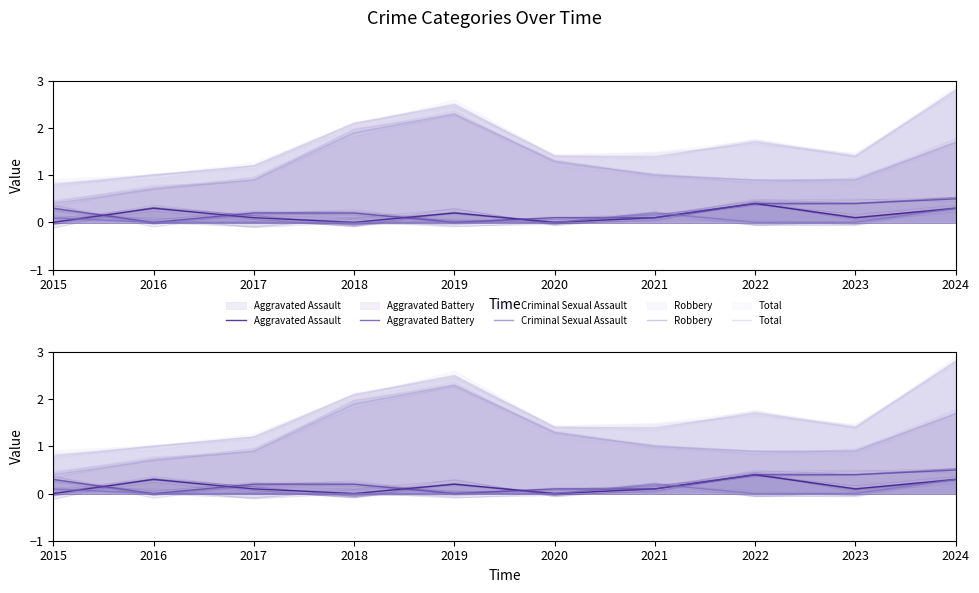

Is it true that Criminal Sexual Assault equals -0.1 at 2022?

False